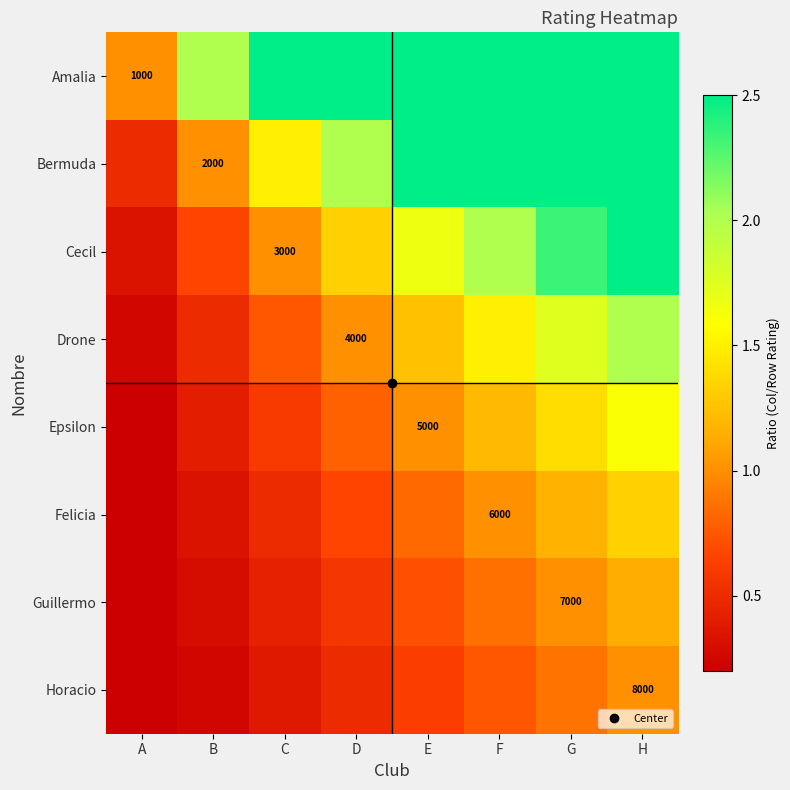

Rank the categories by Epsilon value from highest to lowest.

H, G, F, E, D, C, B, A